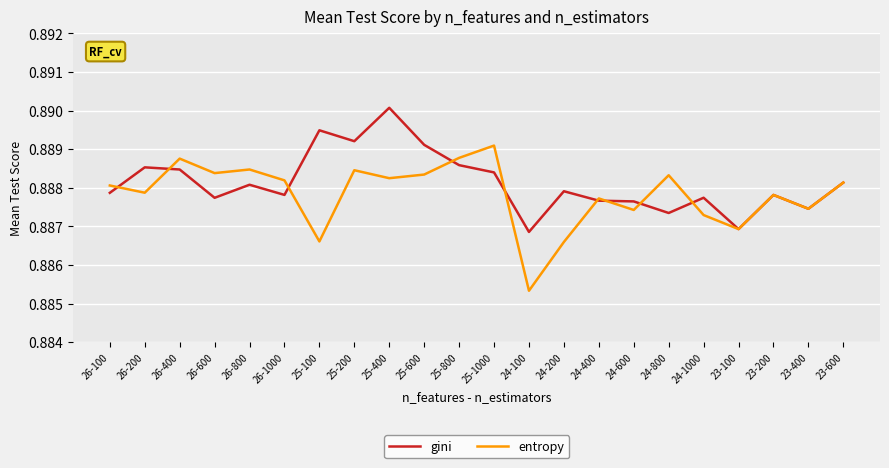

Which series has the largest range (max minus min)?

entropy